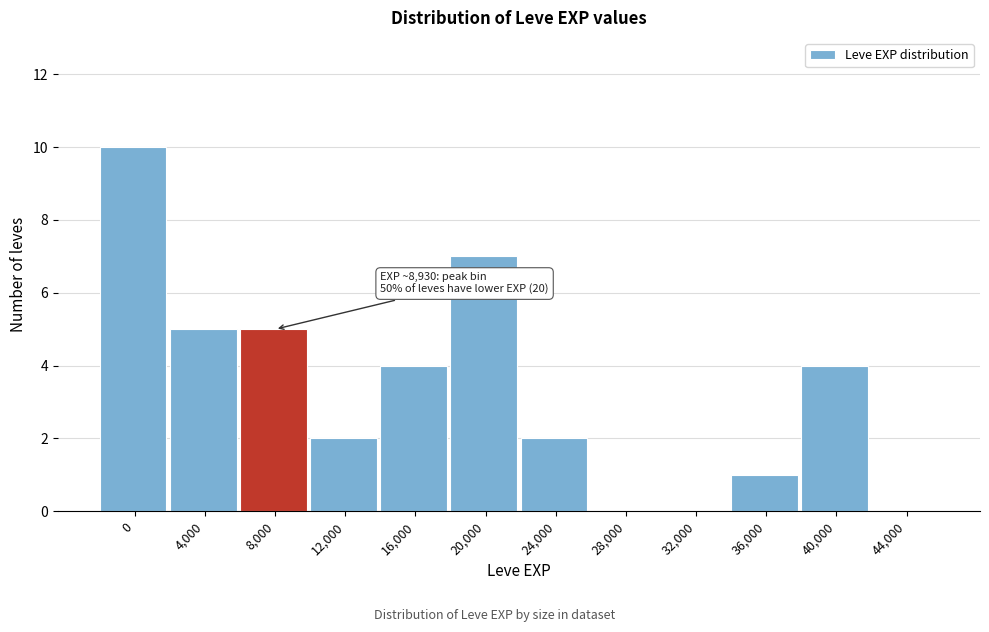

Reading left to right, extract all data points from this chart.

0=10	4,000=5	8,000=5	12,000=2	16,000=4	20,000=7	24,000=2	28,000=0	32,000=0	36,000=1	40,000=4	44,000=0